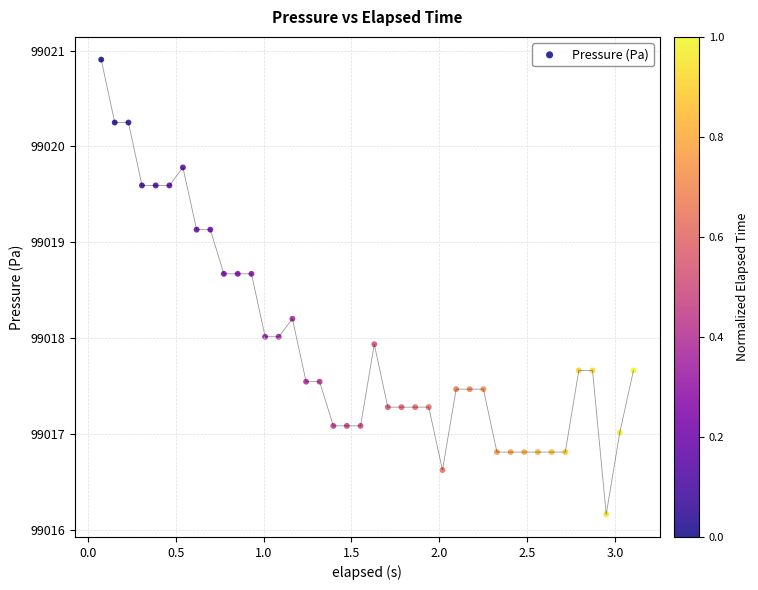

What is the range of X values (max minus min)?

3.0